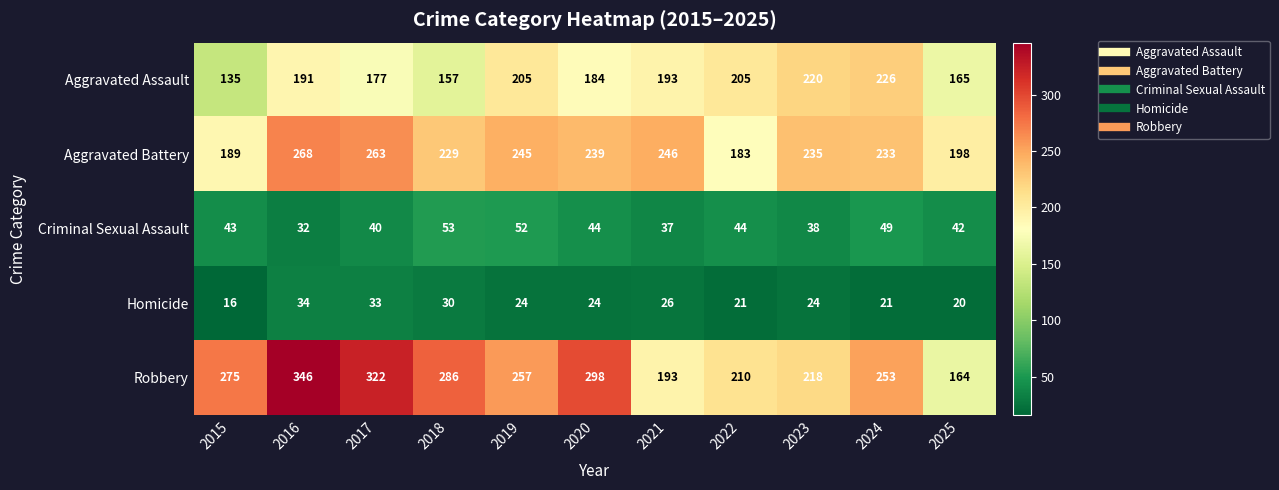

At which category does the chart reach its peak across all series?

2016